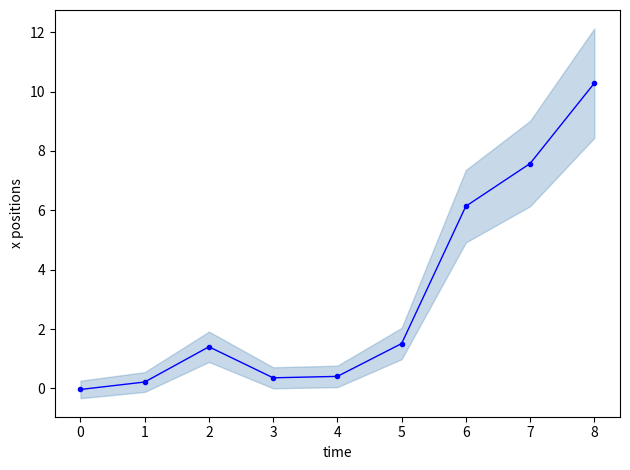

How many values exceed 1?

5